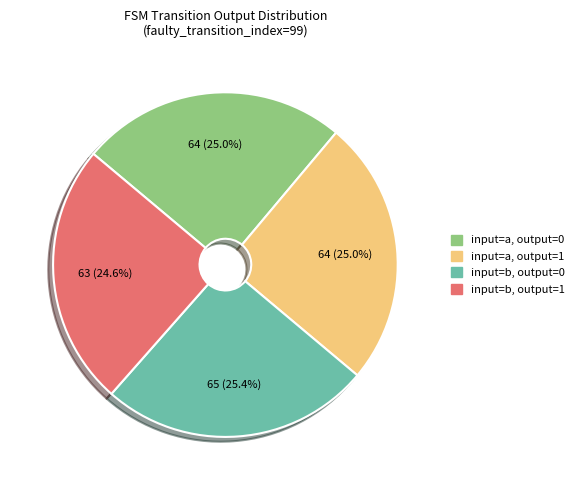

To the nearest percent, what is the average slice percentage?

25%